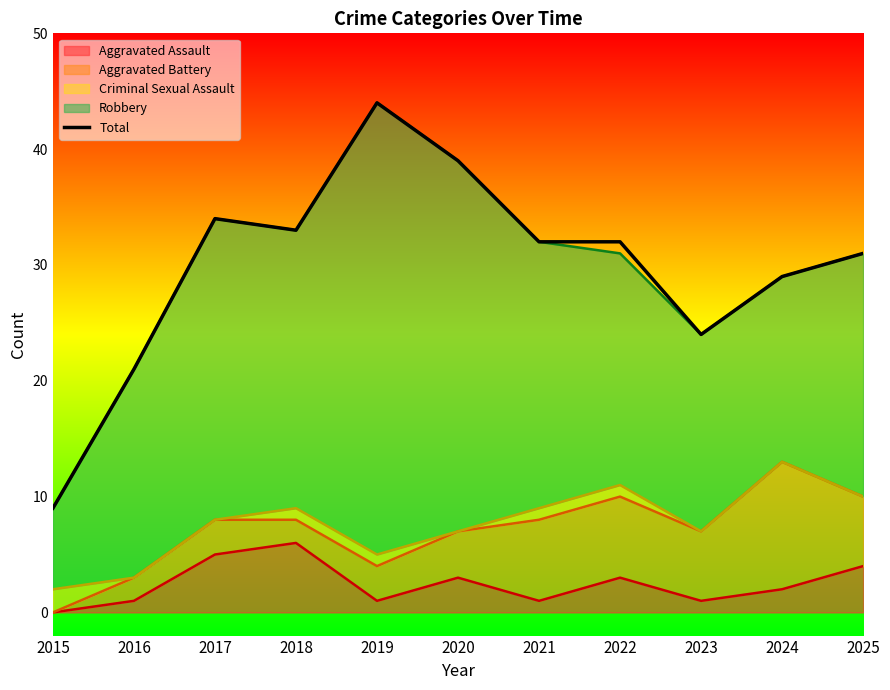

How many points are higher than both their immediate neighbors (excluding endpoints)?

2